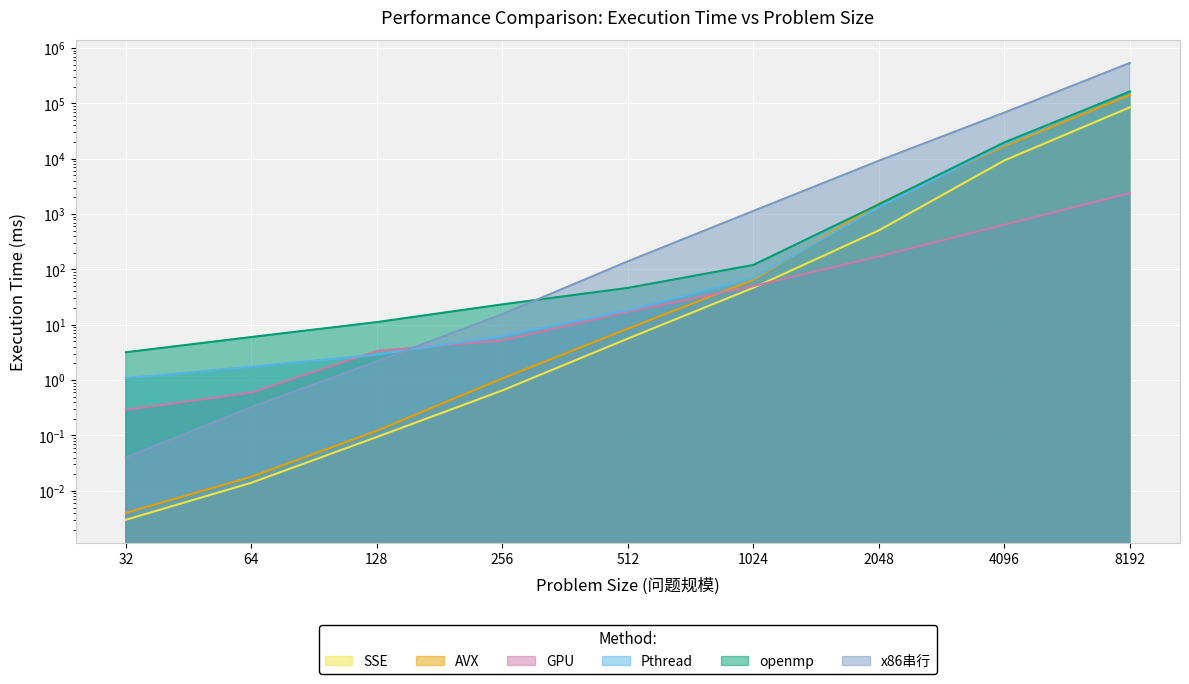

What is the value of the x86串行 point at the 5th from the left?

140.1